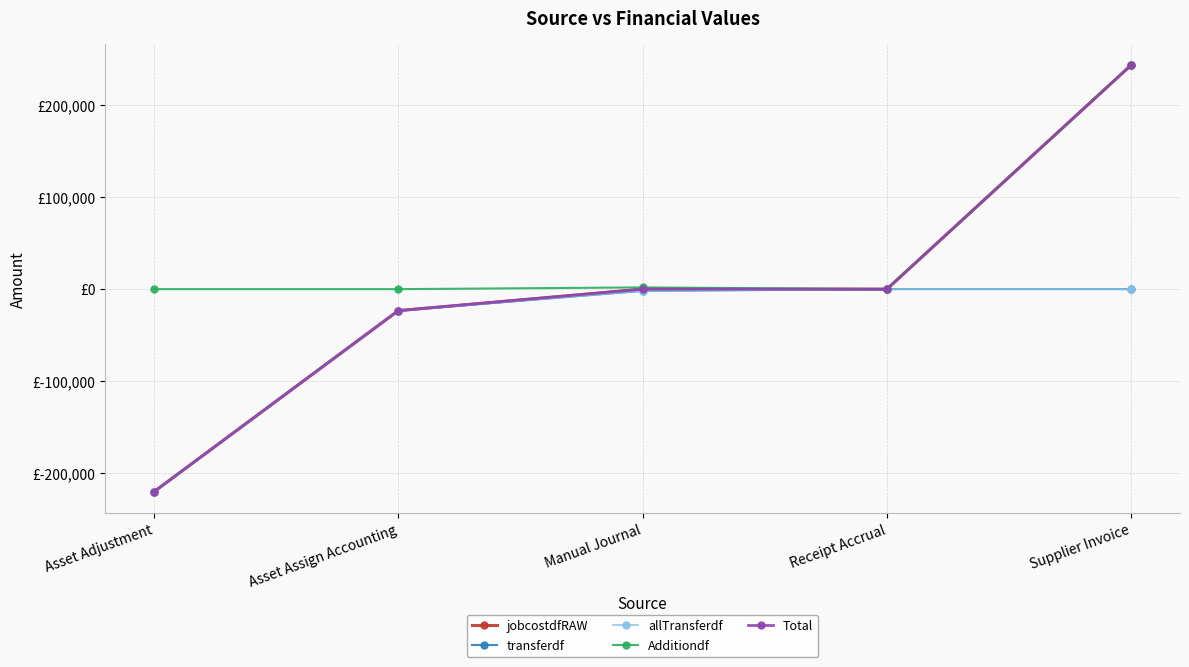

What is the difference between the maximum and second lowest values in the jobcostdfRAW series?

267393.7